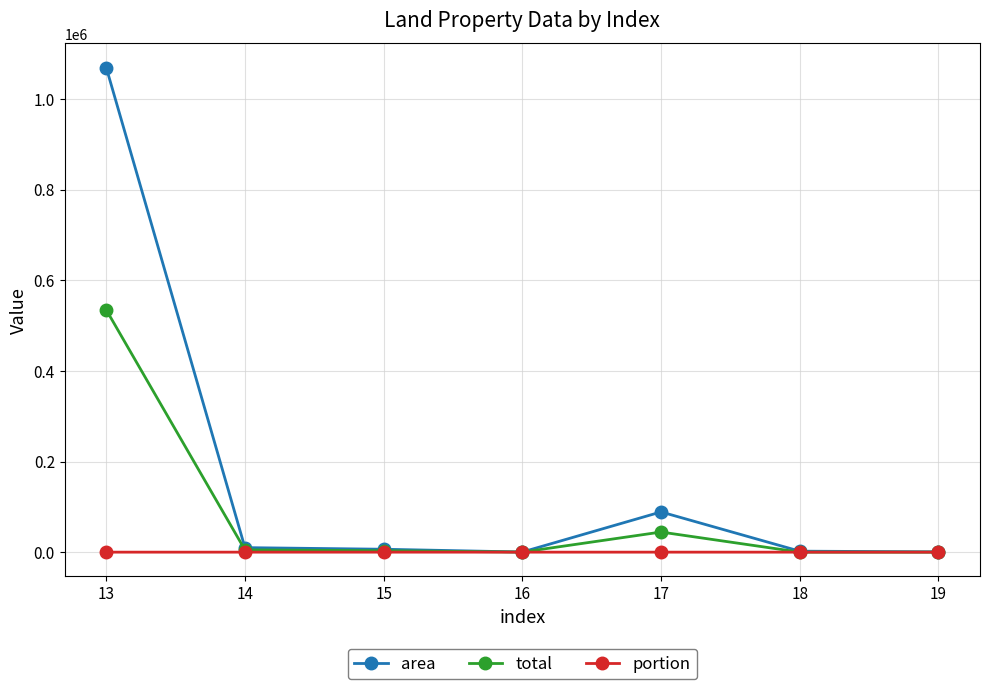

What is the greatest value displayed?

1069088.0